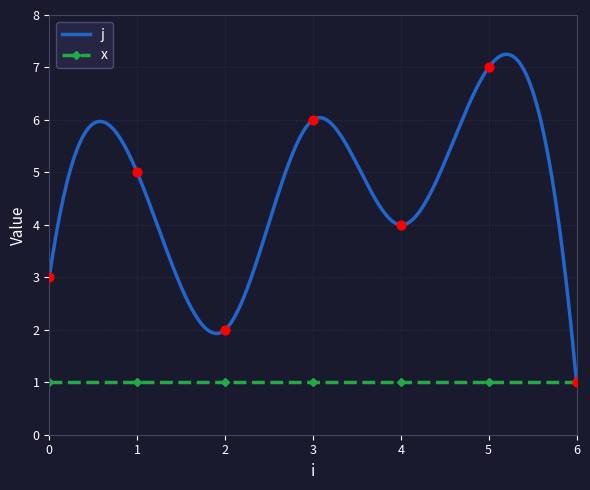

What is the change in value from 2 to 3?

+4